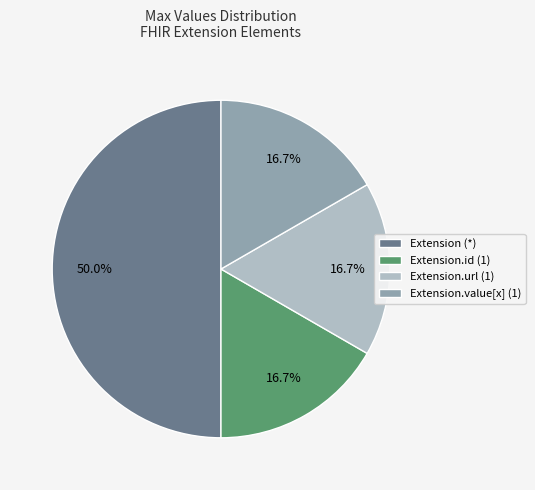

How much of the chart is everything except Extension.id (1)?

83.3%